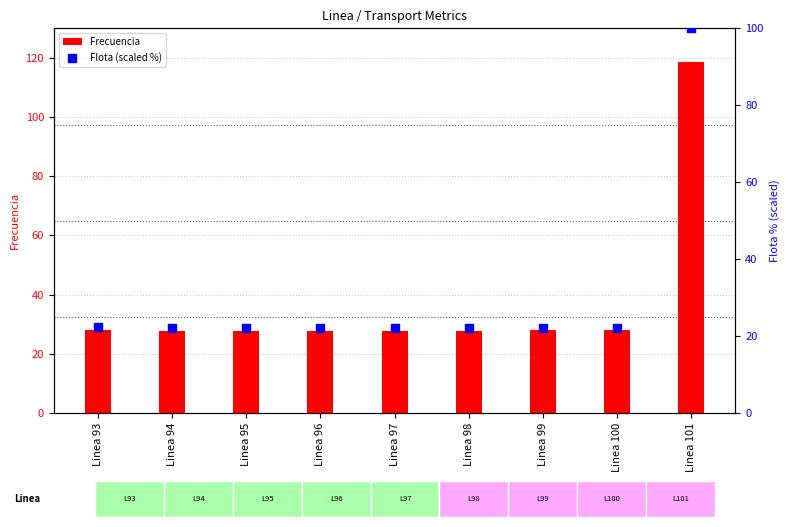

Which series has the largest Y range (max minus min)?

Frecuencia